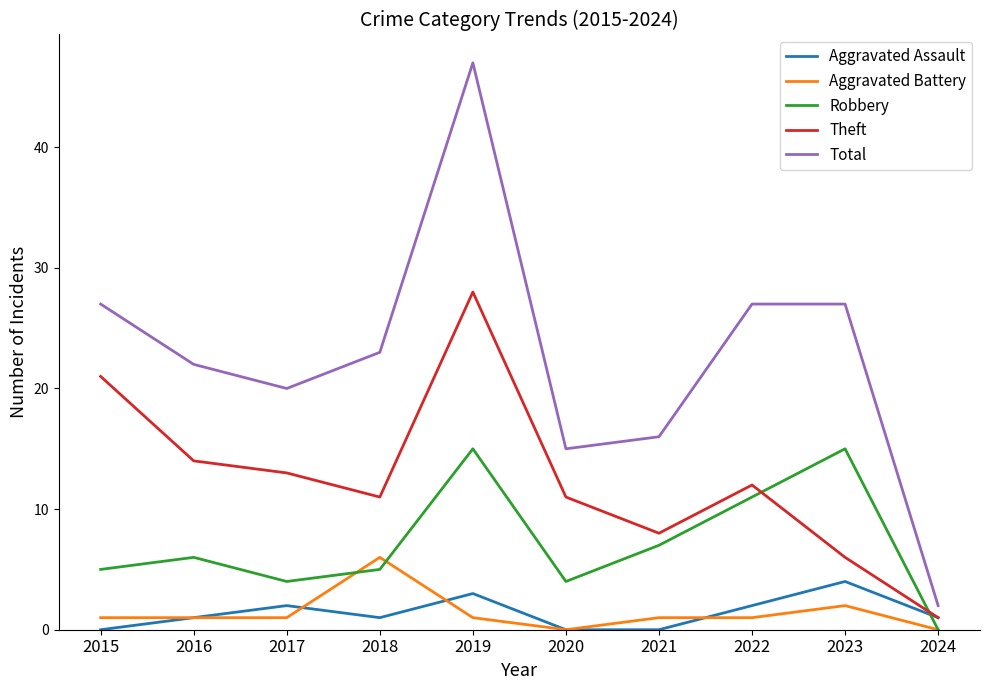

Which series has the largest range (max minus min)?

Total